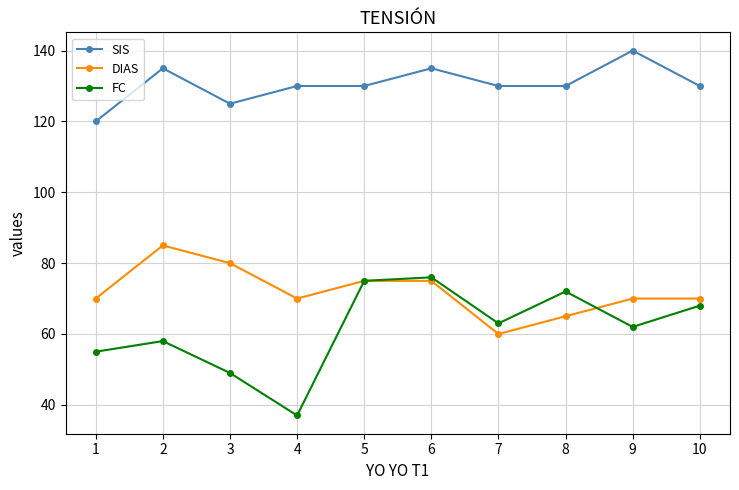

At how many categories does at least one series exceed 41?

10